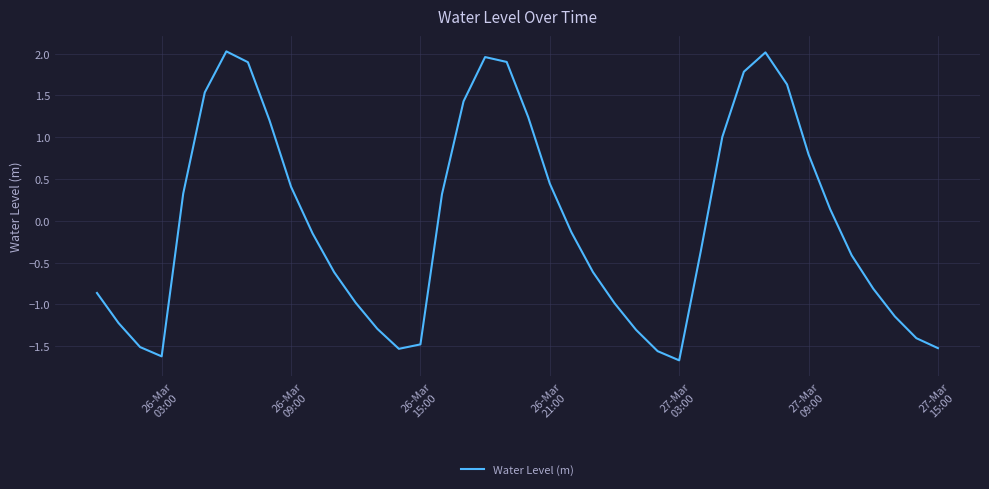

What is the difference between the maximum and minimum values?

3.7